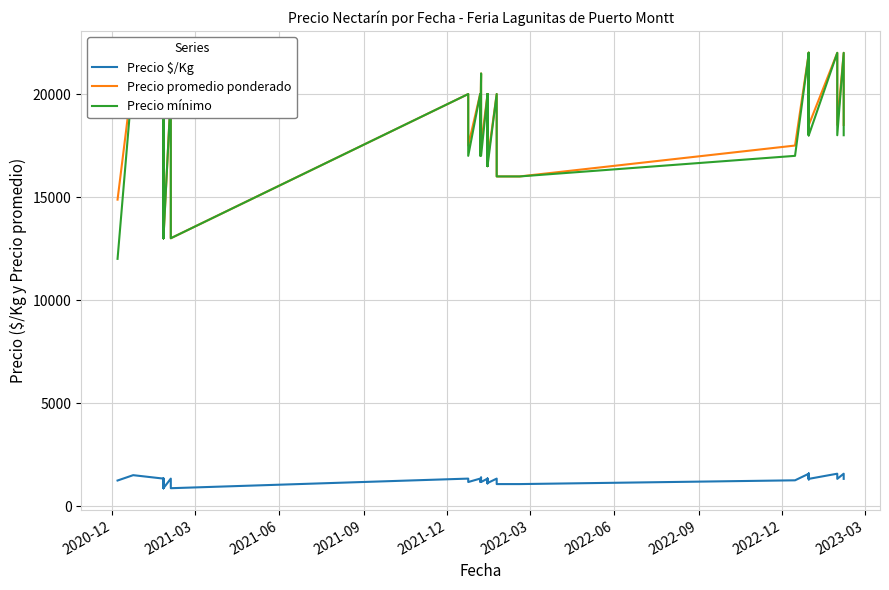

What is the average value of the Precio promedio ponderado series?

18080